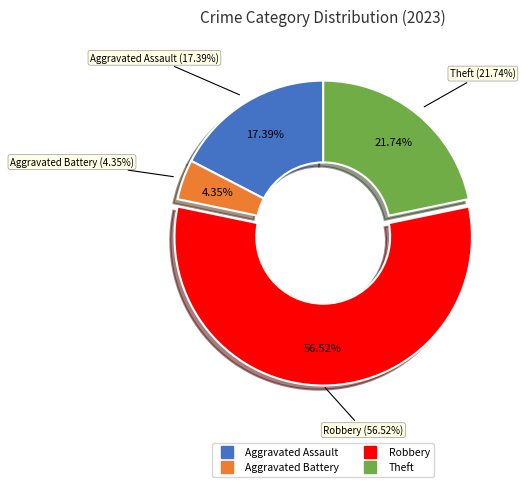

Which category accounts for the majority?

Robbery